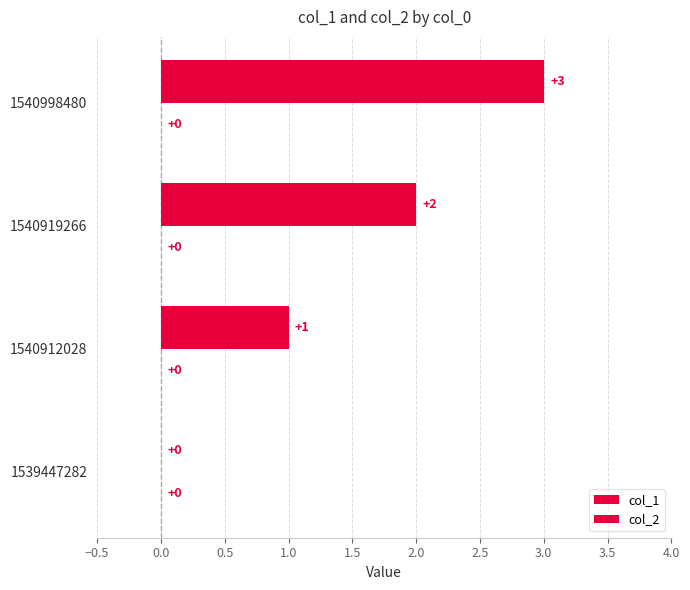

How many values are above zero?

3